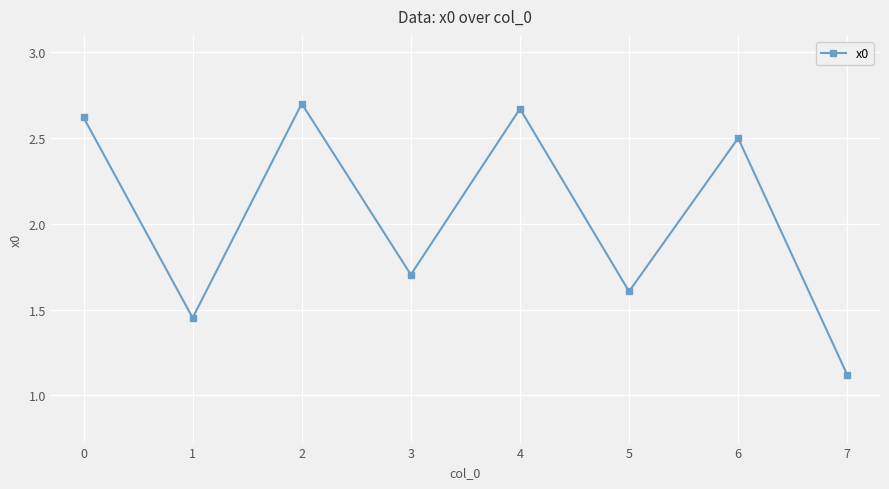

List the labels in order of value, smallest first.

7, 1, 5, 3, 6, 0, 4, 2